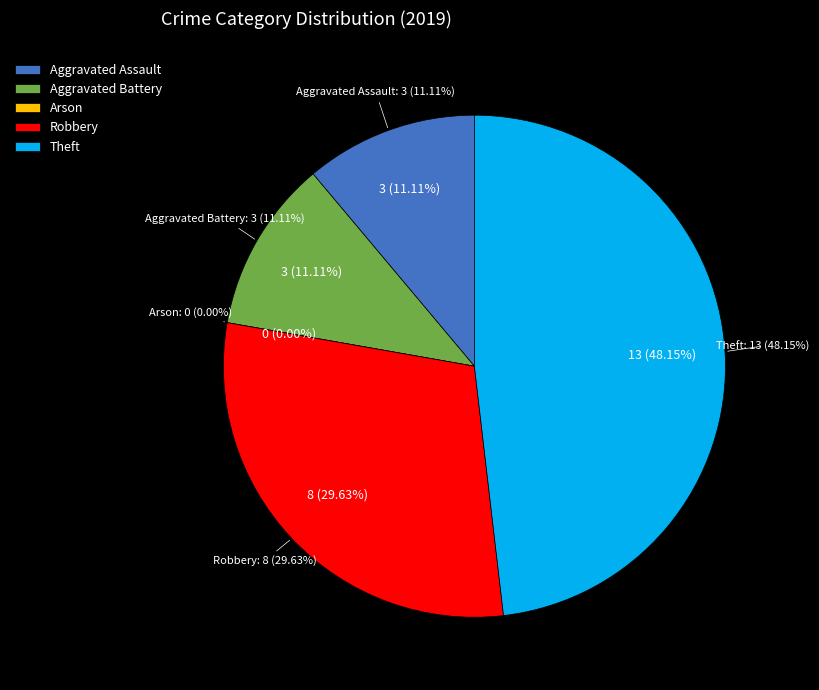

Rank the categories by value from highest to lowest.

Theft, Robbery, Aggravated Assault, Aggravated Battery, Arson